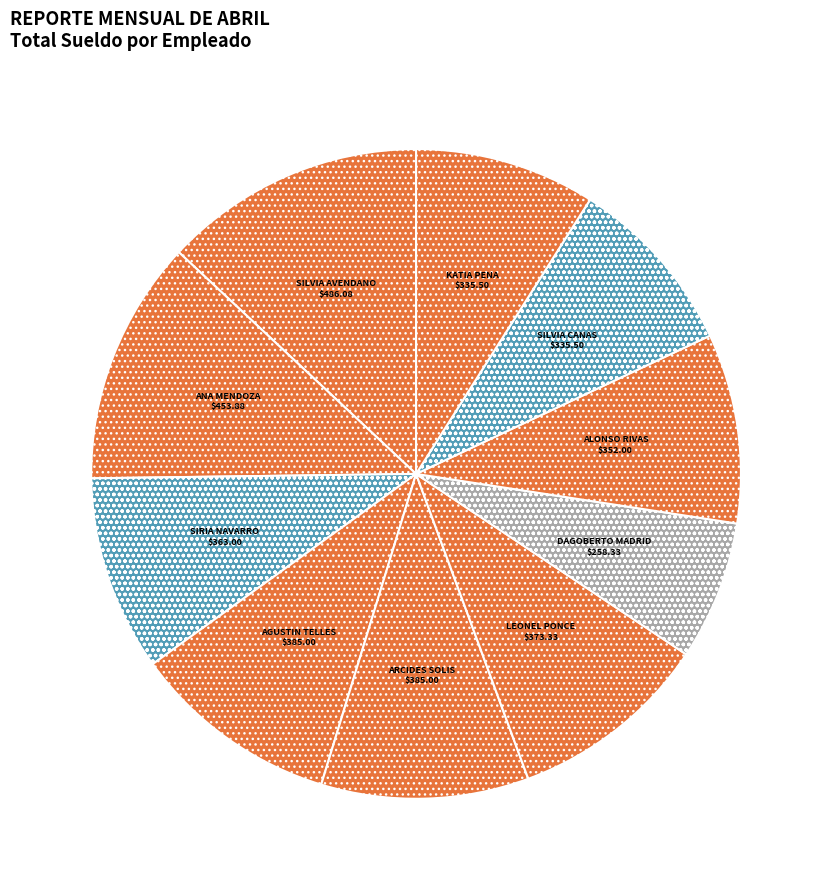

How many slices are in this pie chart?

10